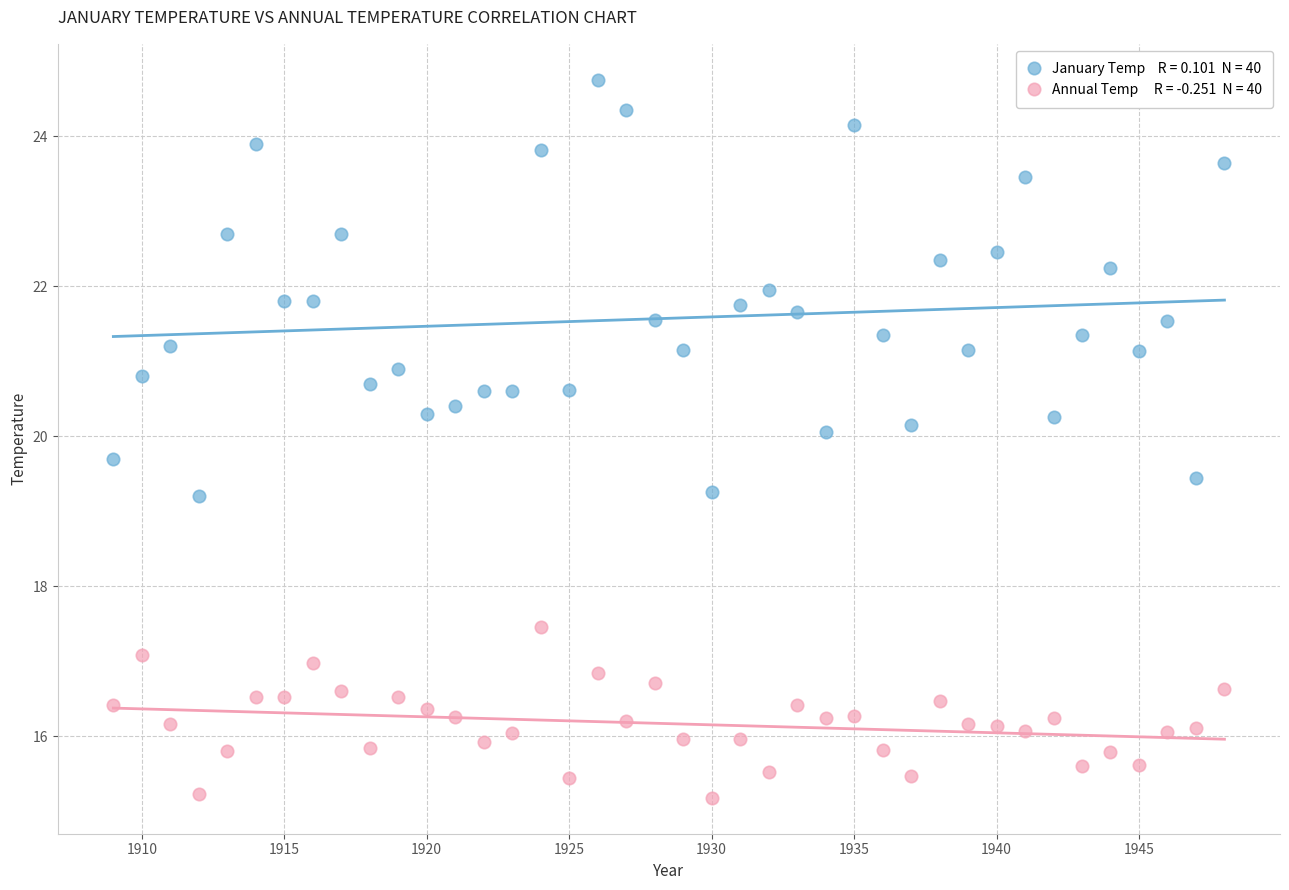

Across all data points, what is the range of X values (max minus min)?

39.0